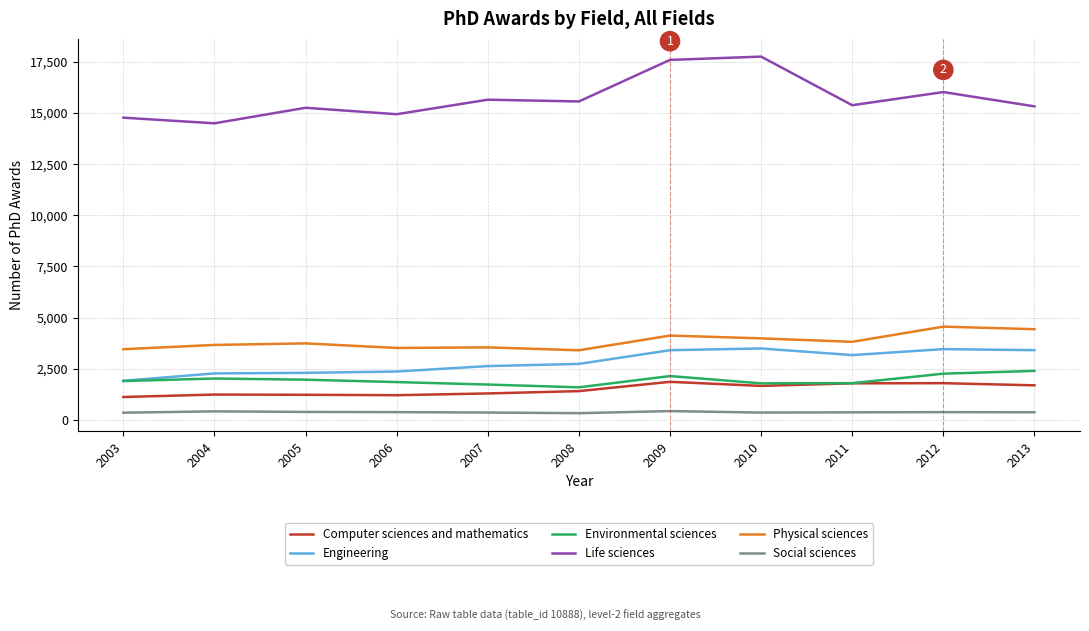

True or false: Physical sciences and Life sciences cross at least once.

False